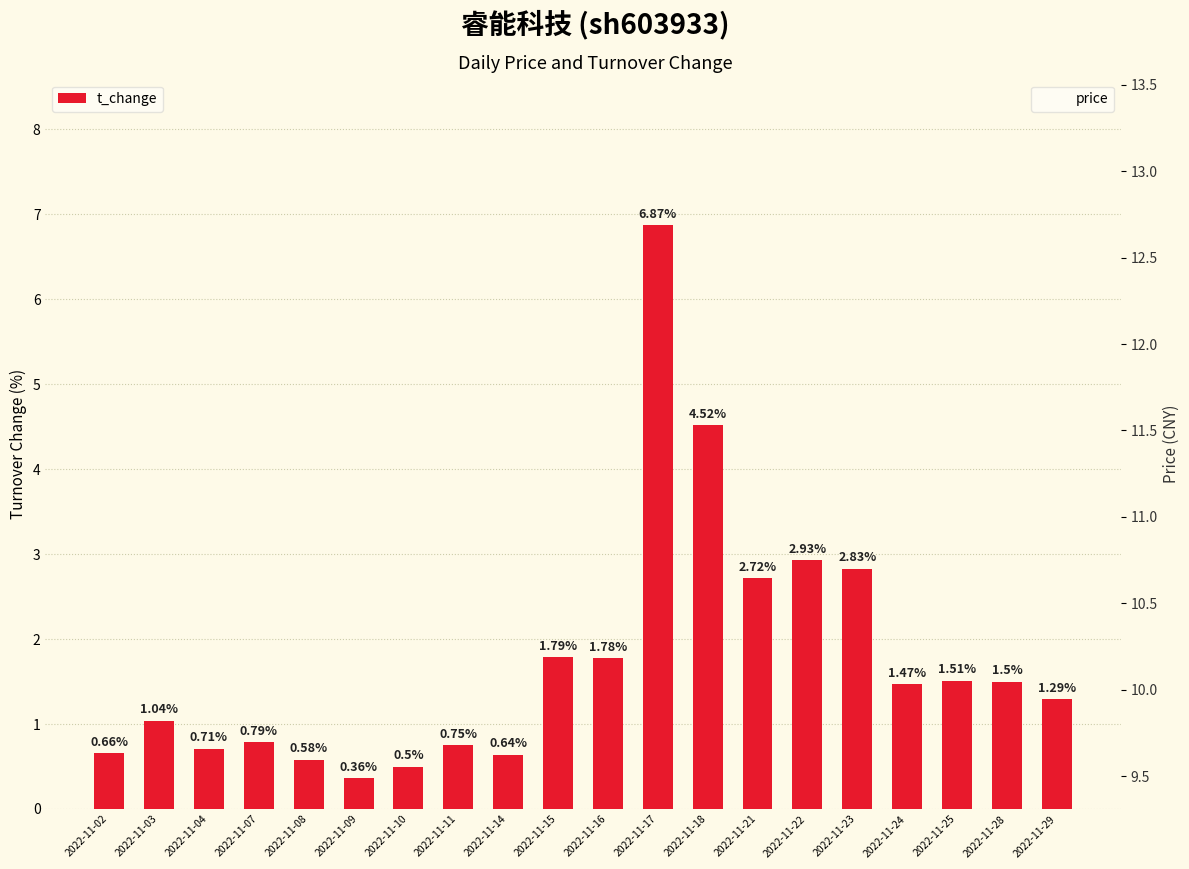

What is the sum of the price values at 2022-11-04 and 2022-11-21?

22.0